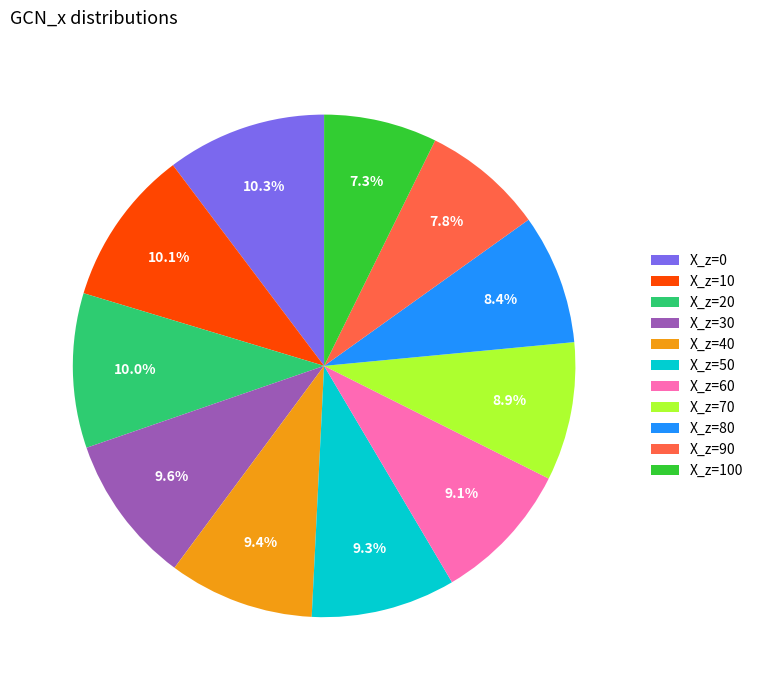

What percentage do X_z=60 and X_z=0 together represent?

19.4%